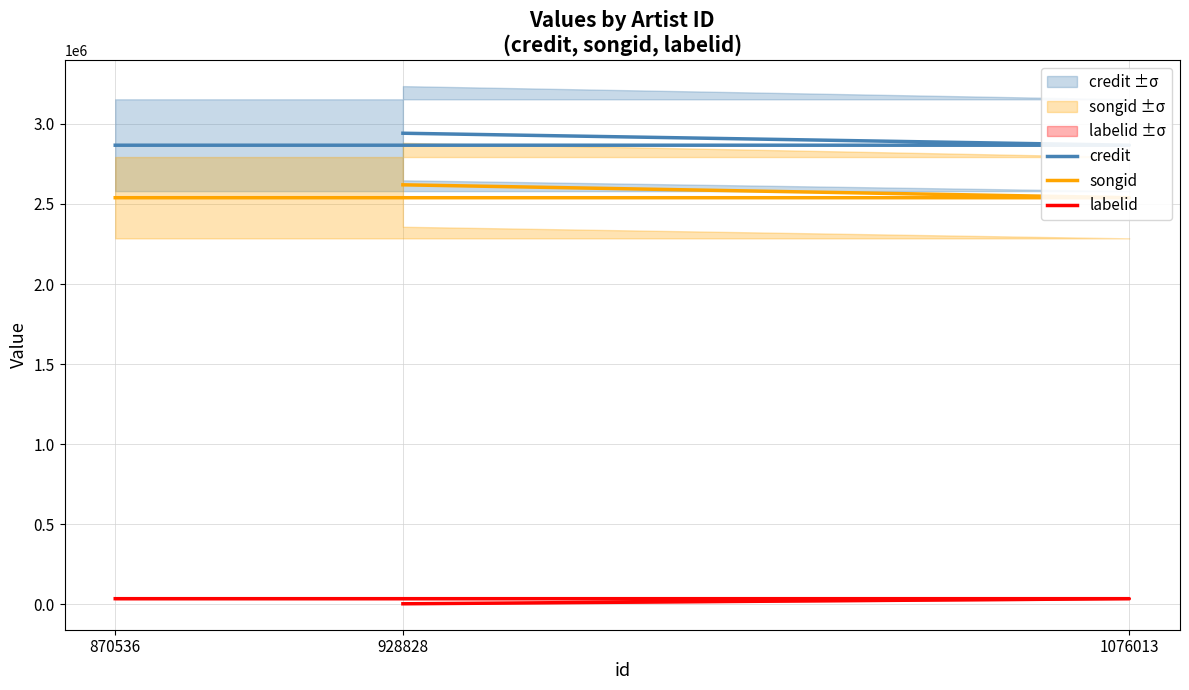

The value of labelid at 870536 is 15104. True or false?

False